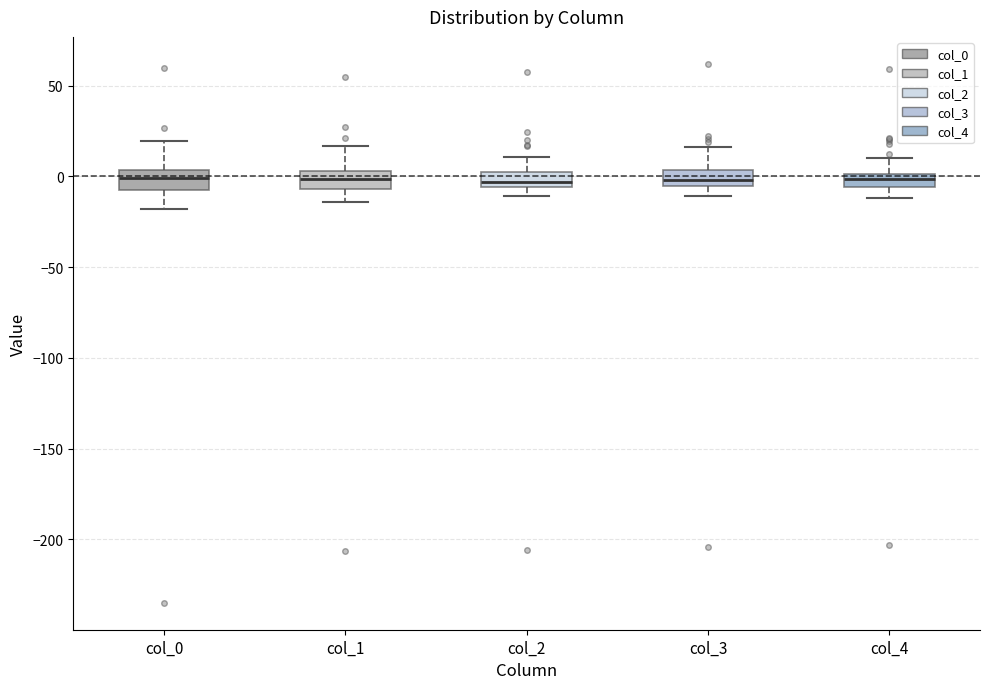

Where is the upper edge of the box for col_2 on the y-axis? The values are not printed on the chart, so give them approximately, as read against the axis.

0